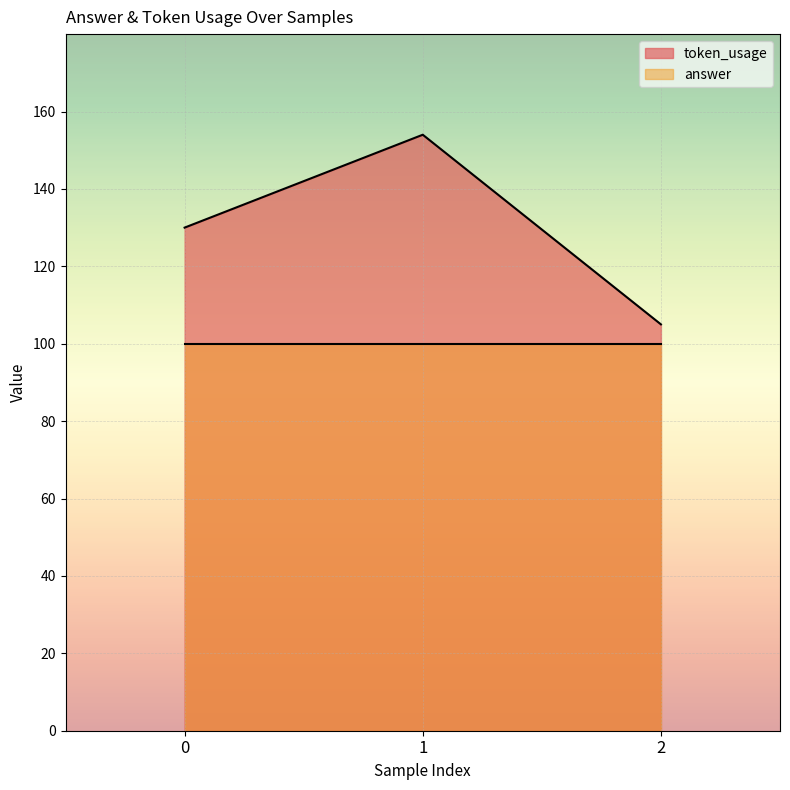

The value at 1 is 154. True or false?

True